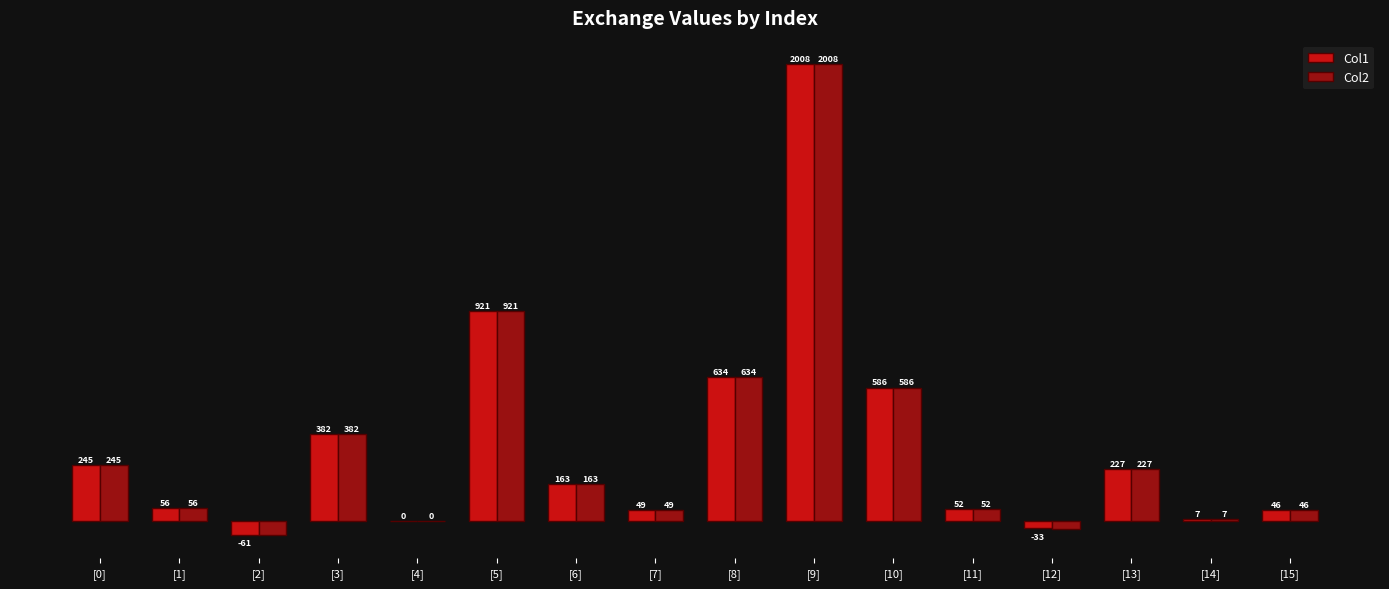

At which category does the chart reach its peak across all series?

[9]